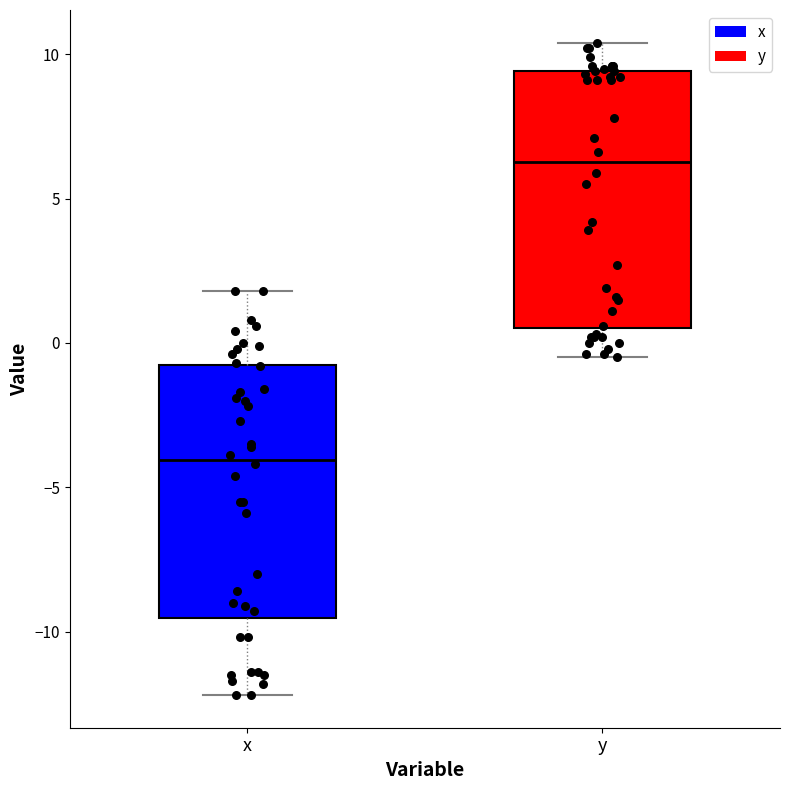

Where does the median line of the box for y sit on the y-axis? The values are not printed on the chart, so give them approximately, as read against the axis.

6.5